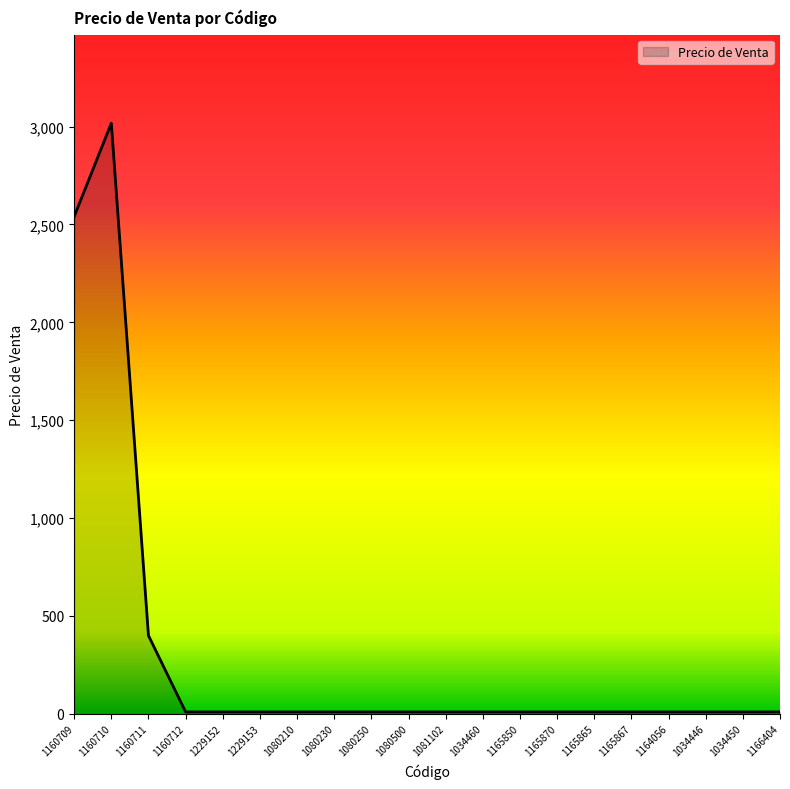

The value at 1160712 is 10.0. True or false?

True